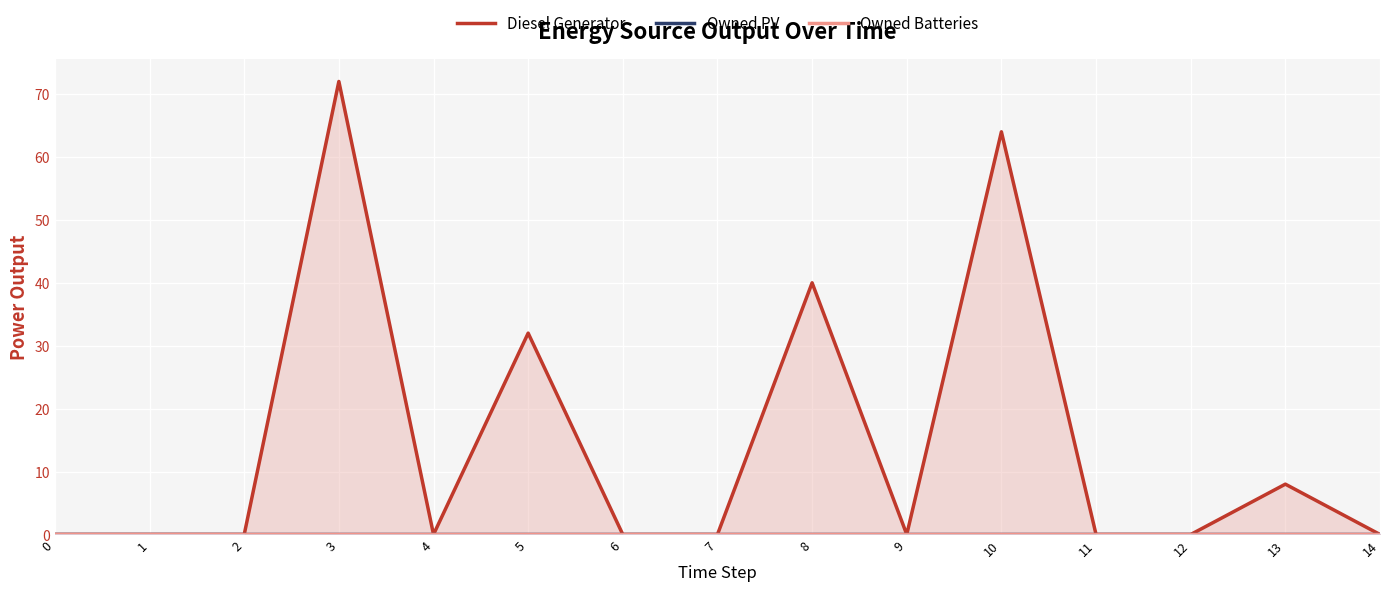

Does the chart display data point markers on the line(s)?

No